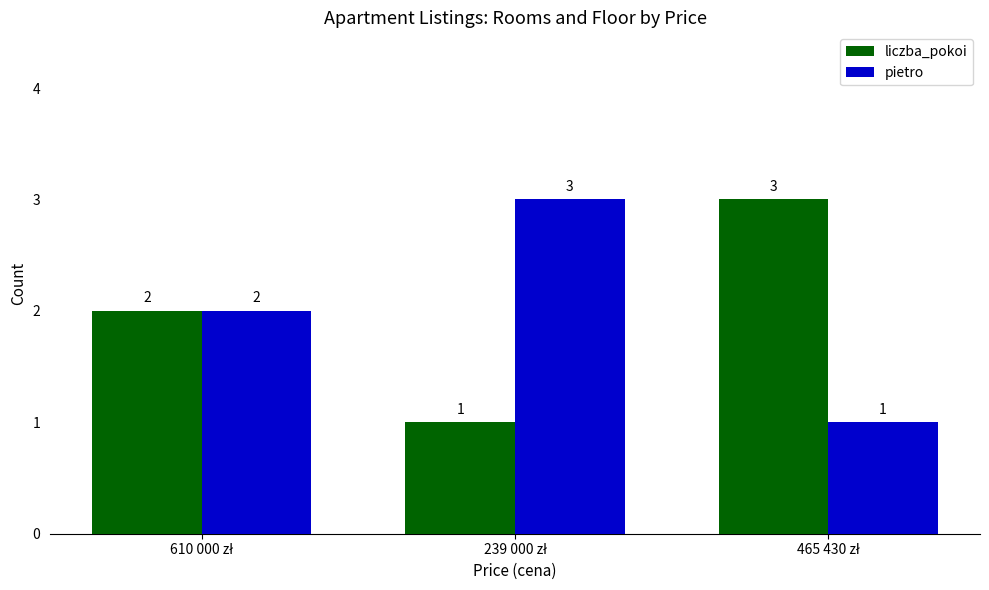

How many data points does each series have?

3